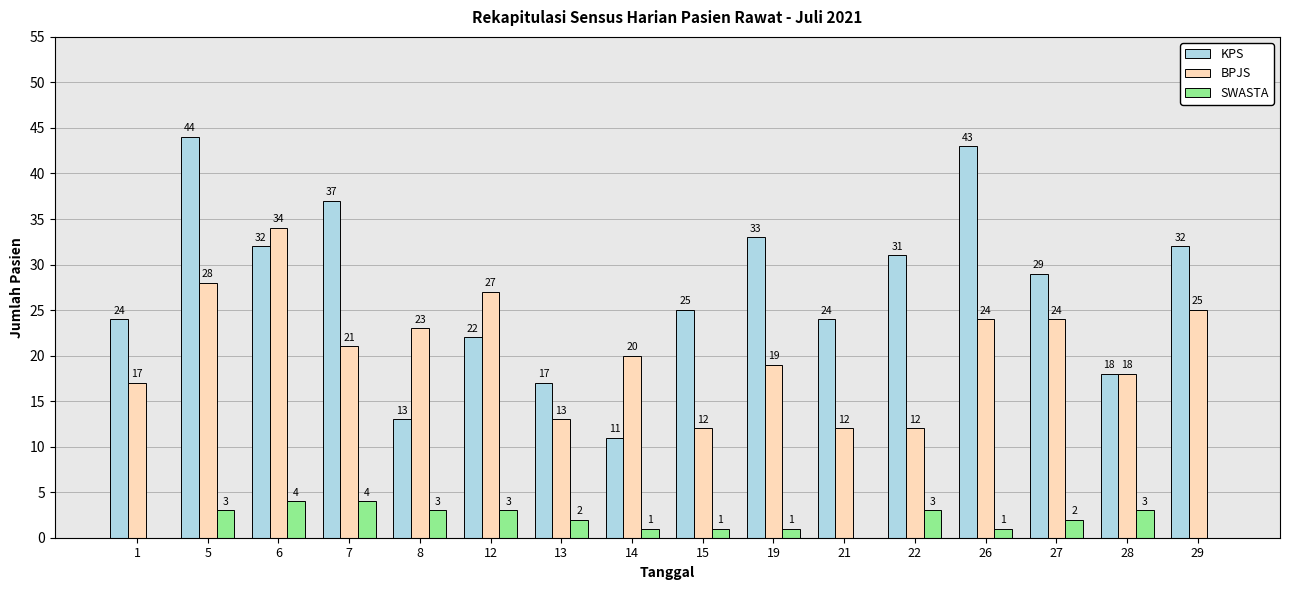

What are all the series names shown in the legend?

KPS, BPJS, SWASTA